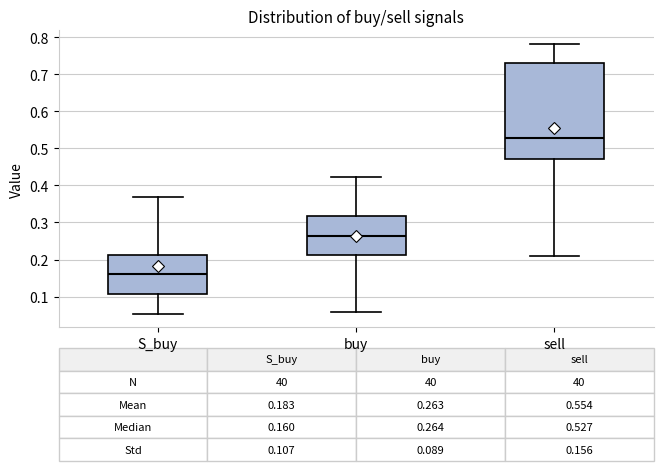

Which box's median line is the lowest?

S_buy